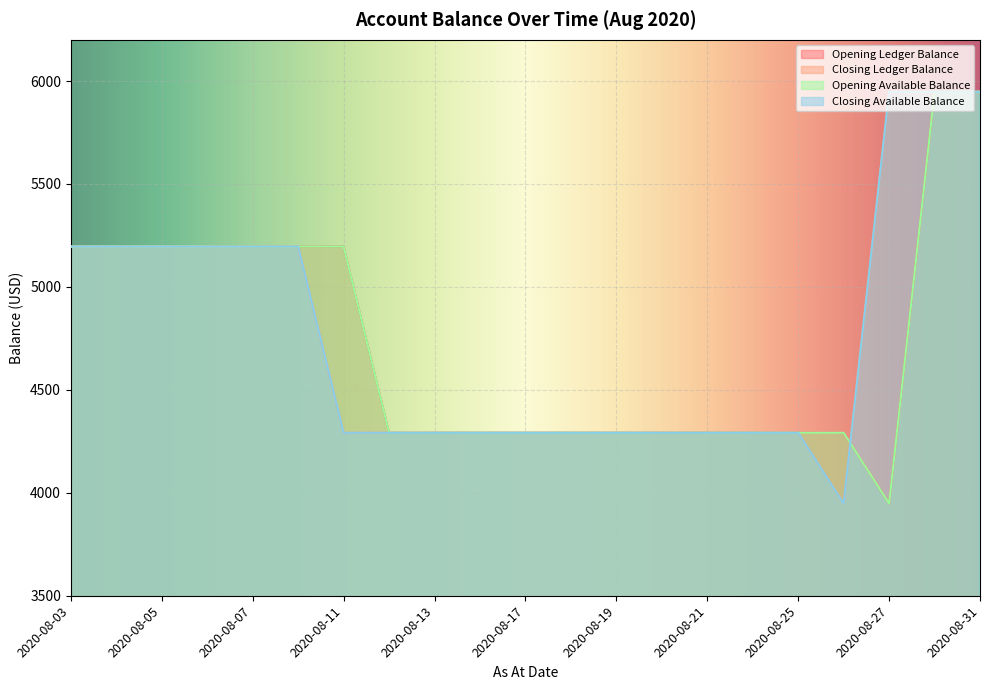

True or false: Opening Available Balance and Closing Available Balance cross at least once.

True